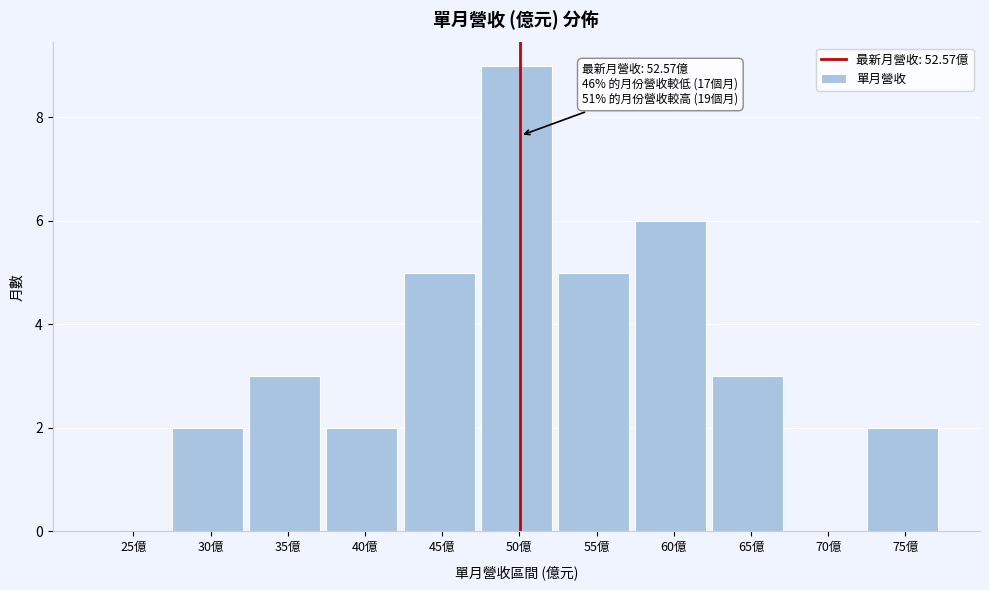

Reading left to right, transcribe all the data shown in this chart.

25億=0	30億=2	35億=3	40億=2	45億=5	50億=9	55億=5	60億=6	65億=3	70億=0	75億=2